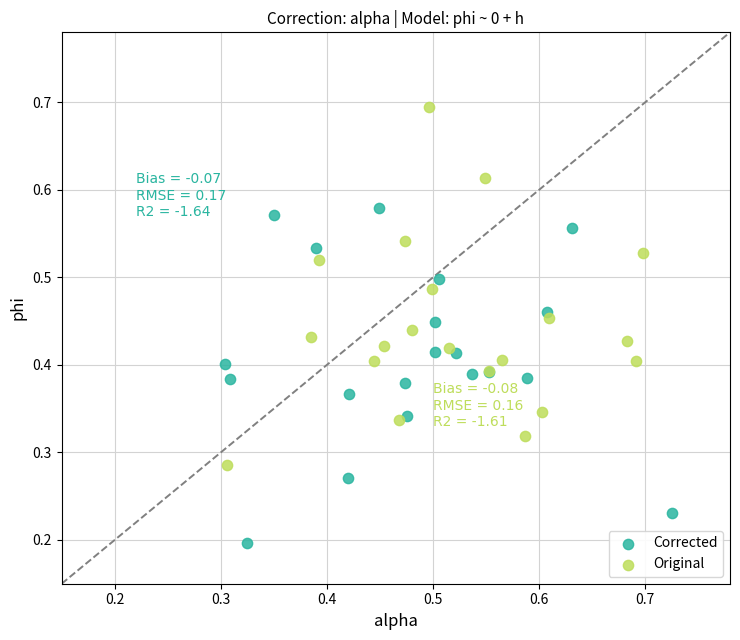

Which series reaches the minimum Y coordinate?

Corrected